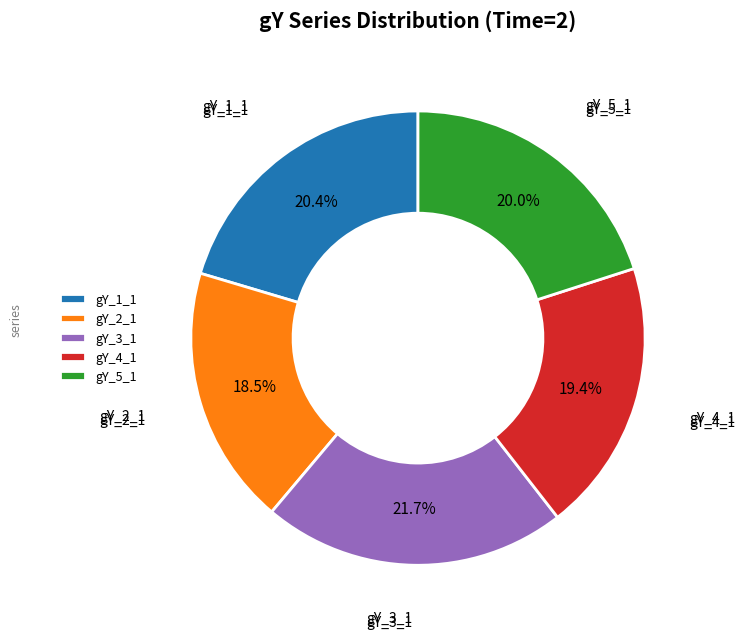

Is there a majority slice in this chart?

No